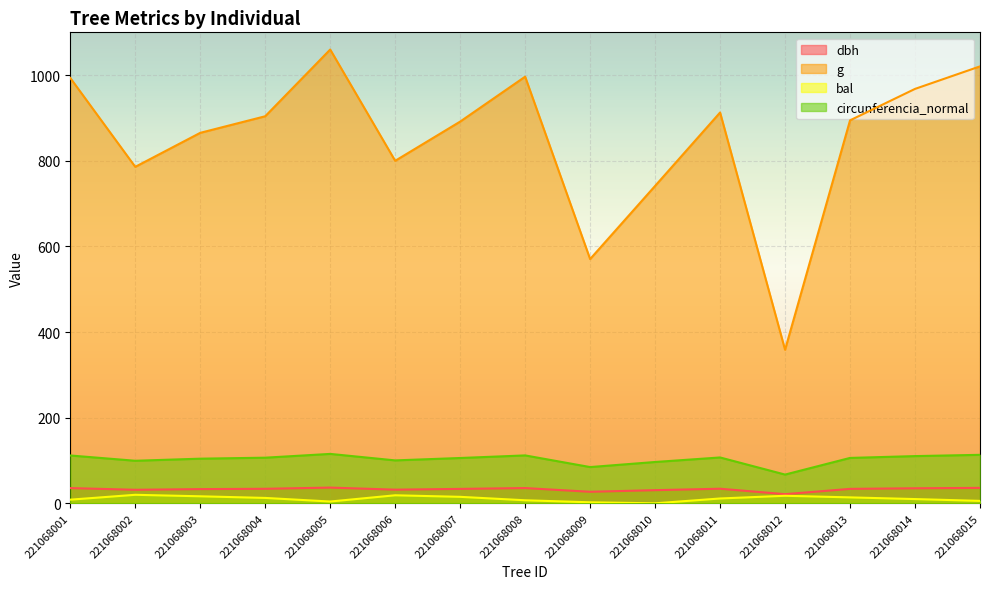

How many lines are shown in the chart?

4